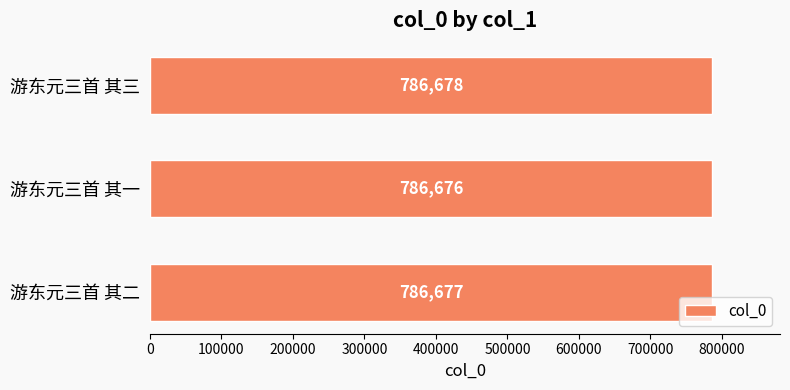

What is the smallest value displayed?

786676